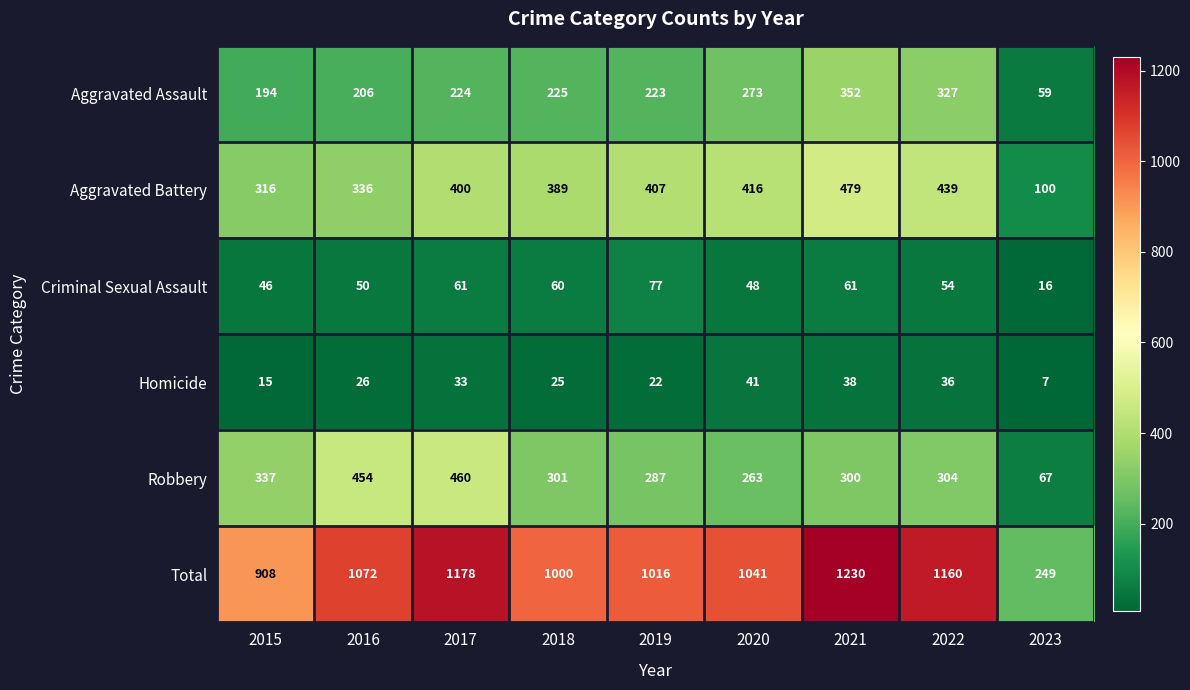

Which series changed the most between 2016 and 2017?

Total